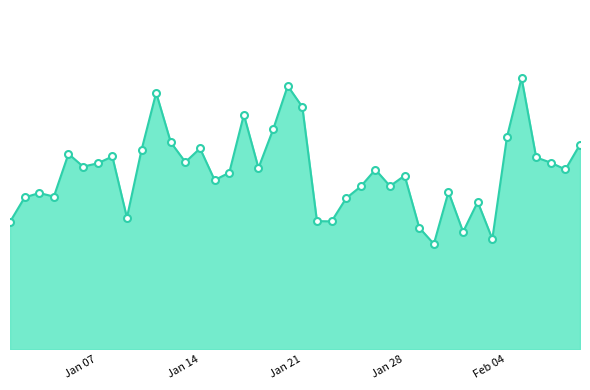

Rank the categories by value from lowest to highest.

2020-01-30, 2020-02-03, 2020-02-01, 2020-01-29, 2020-01-01, 2020-01-23, 2020-01-22, 2020-01-09, 2020-02-02, 2020-01-24, 2020-01-02, 2020-01-04, 2020-01-03, 2020-01-31, 2020-01-25, 2020-01-27, 2020-01-15, 2020-01-28, 2020-01-16, 2020-01-26, 2020-02-08, 2020-01-18, 2020-01-06, 2020-01-07, 2020-02-07, 2020-01-13, 2020-02-06, 2020-01-08, 2020-01-05, 2020-01-10, 2020-01-14, 2020-02-09, 2020-01-12, 2020-02-04, 2020-01-19, 2020-01-17, 2020-01-21, 2020-01-11, 2020-01-20, 2020-02-05